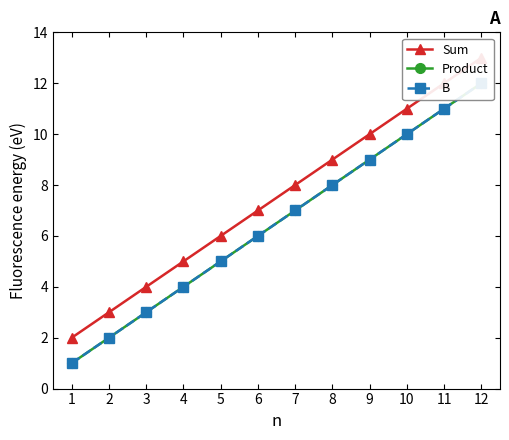

What are all the series names shown in the legend?

Sum, Product, B